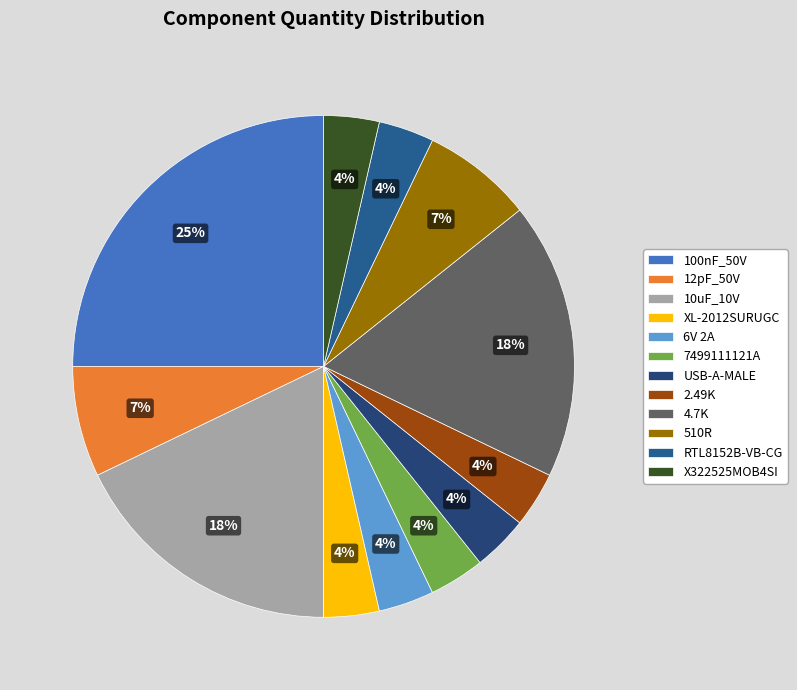

Which slice is the smallest?

XL-2012SURUGC